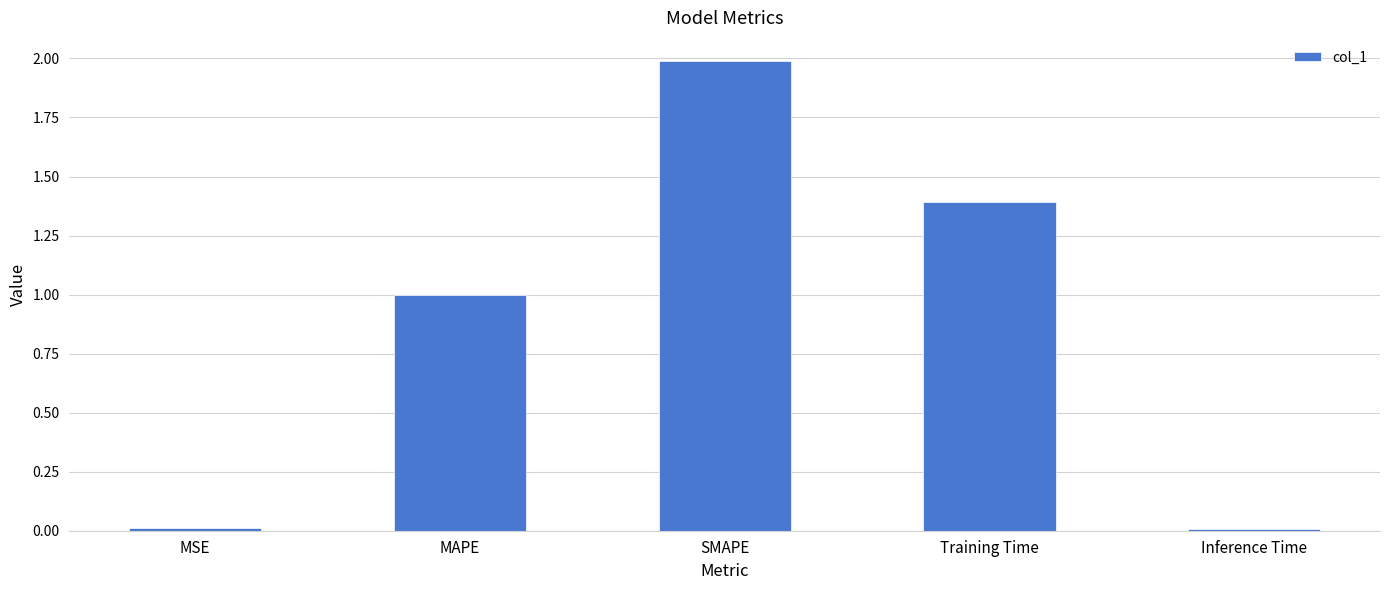

Which category has the highest value across all series?

SMAPE